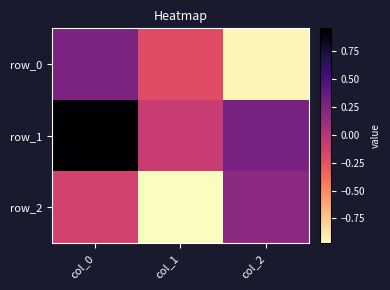

Where is row_0 nearest to the value 0?

col_1